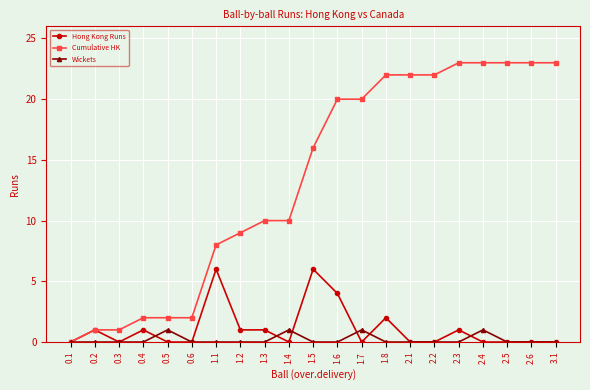

At which category does Hong Kong Runs reach its first local peak?

0.2